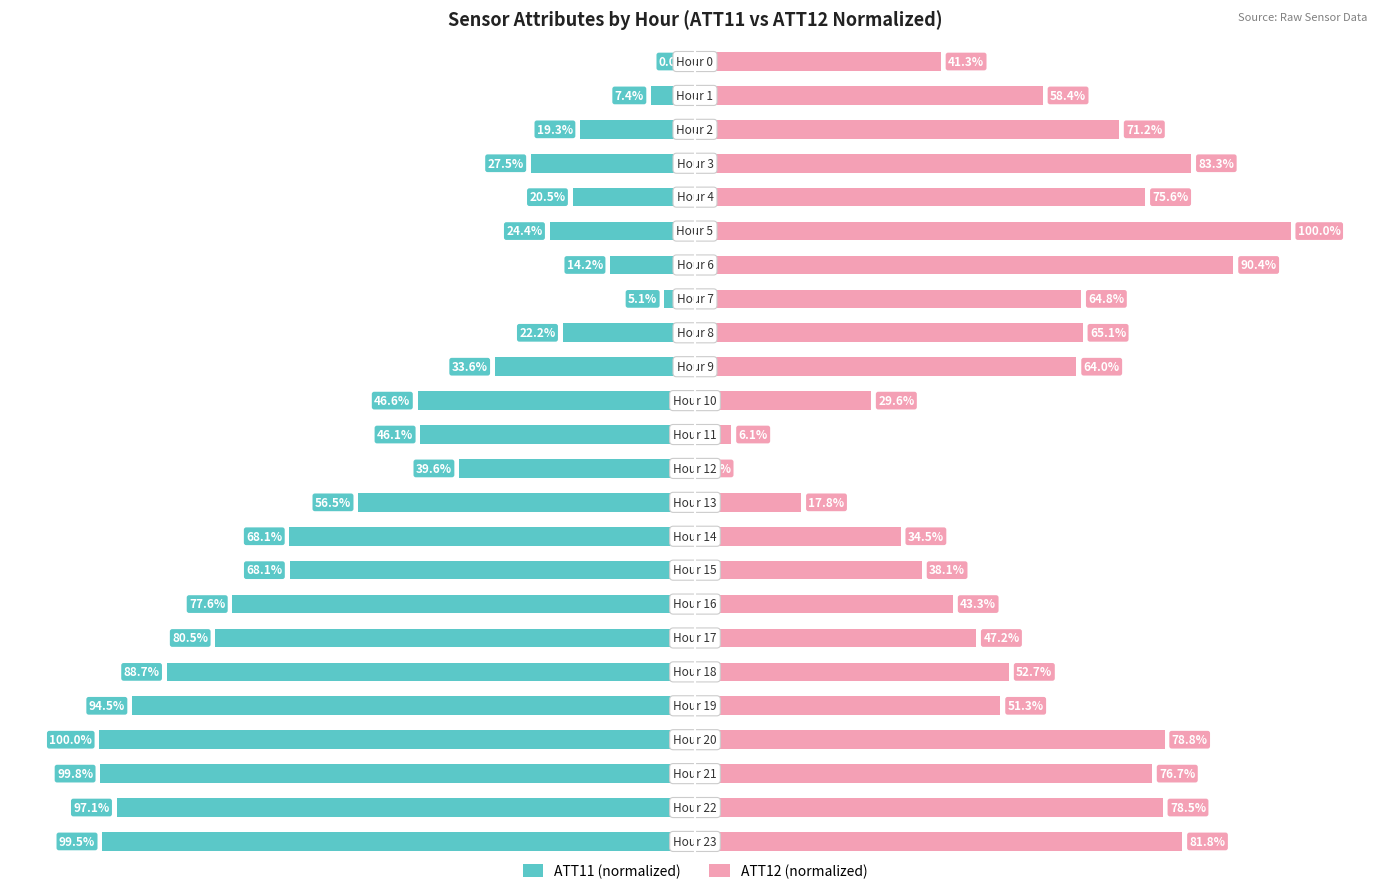

Rank the series by their average value, from highest to lowest.

ATT12 (normalized), ATT11 (normalized)